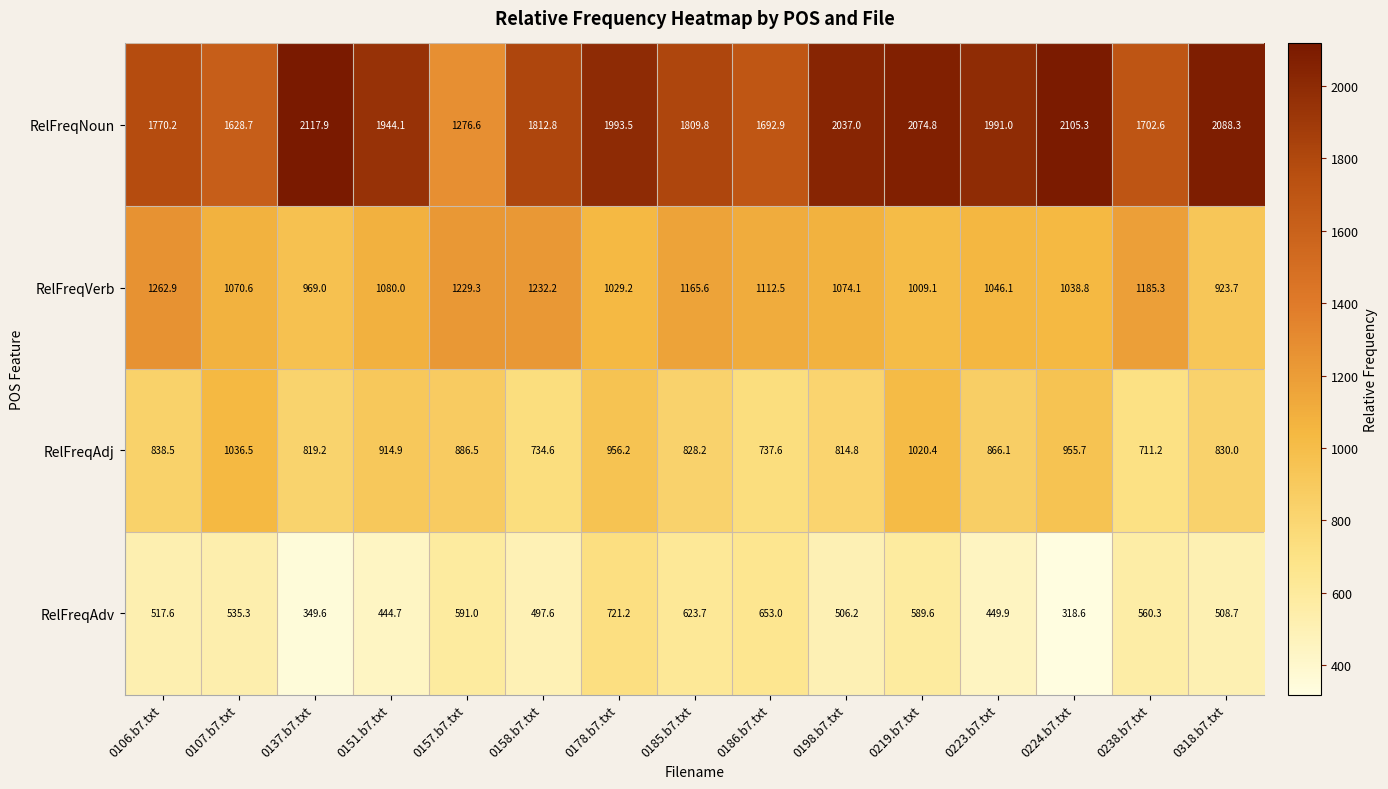

Rank the series by their average value, from highest to lowest.

RelFreqNoun, RelFreqVerb, RelFreqAdj, RelFreqAdv